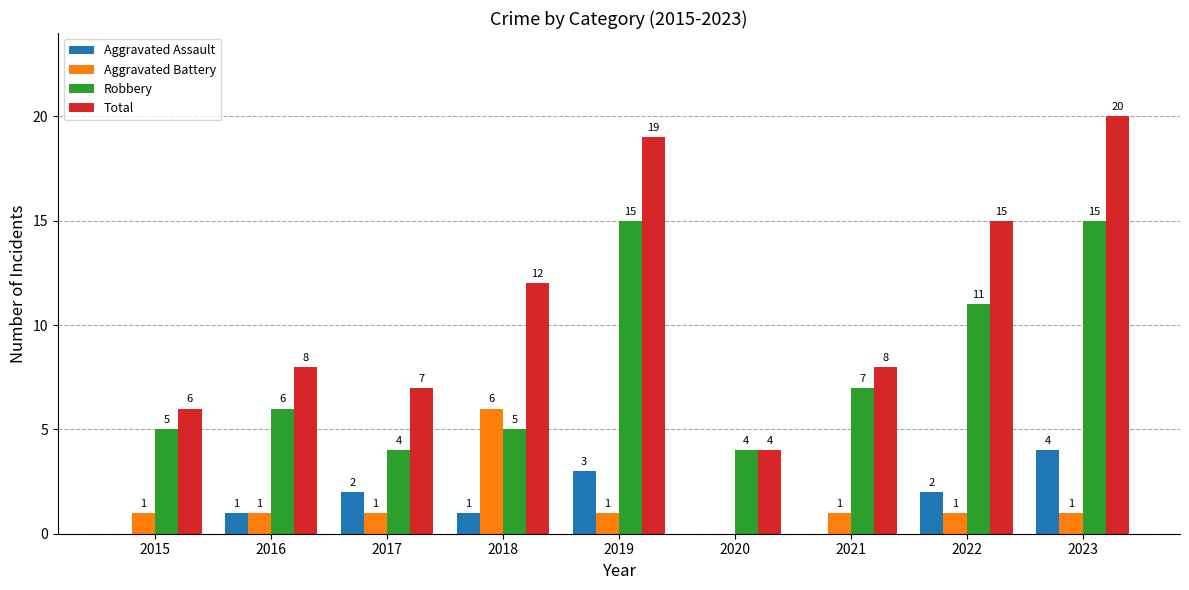

Reading left to right, extract all data points from this chart.

Aggravated Assault: 0	1	2	1	3	0	0	2	4
Aggravated Battery: 1	1	1	6	1	0	1	1	1
Robbery: 5	6	4	5	15	4	7	11	15
Total: 6	8	7	12	19	4	8	15	20